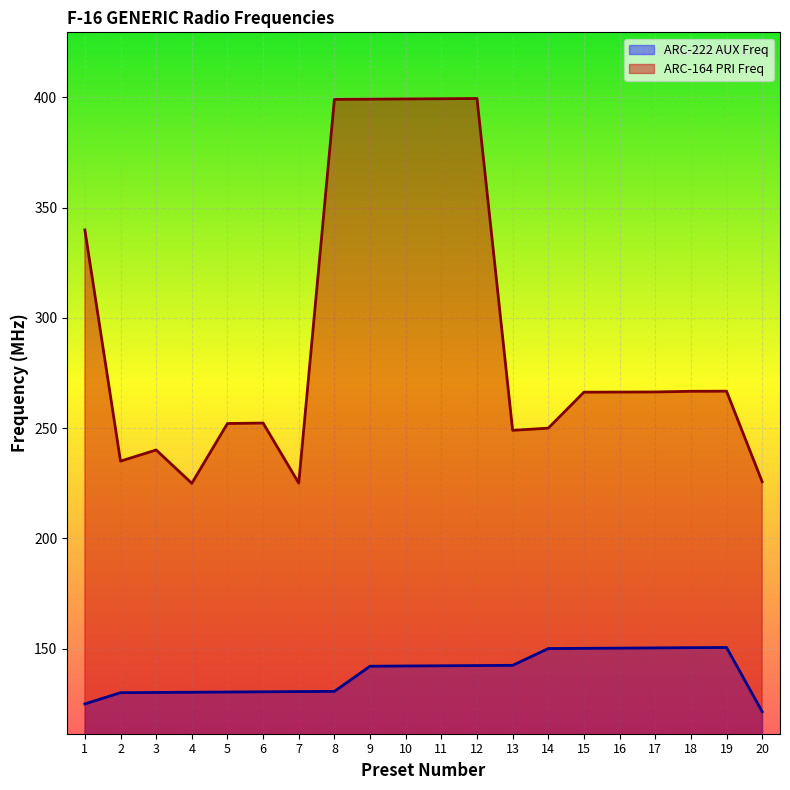

True or false: ARC-164 PRI Freq and ARC-222 AUX Freq intersect in this chart.

False